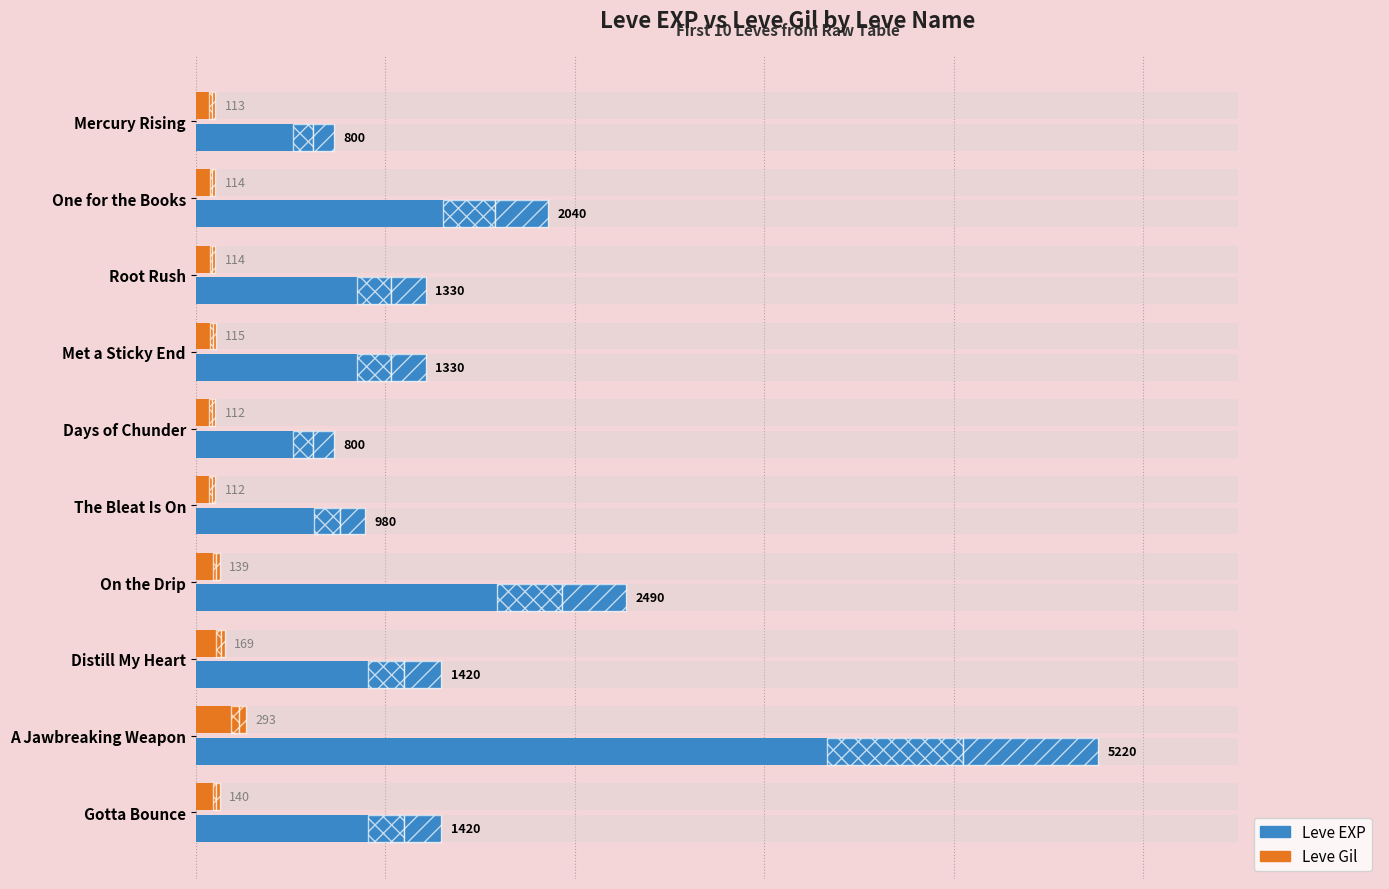

What are all the series names shown in the legend?

Leve EXP, Leve Gil